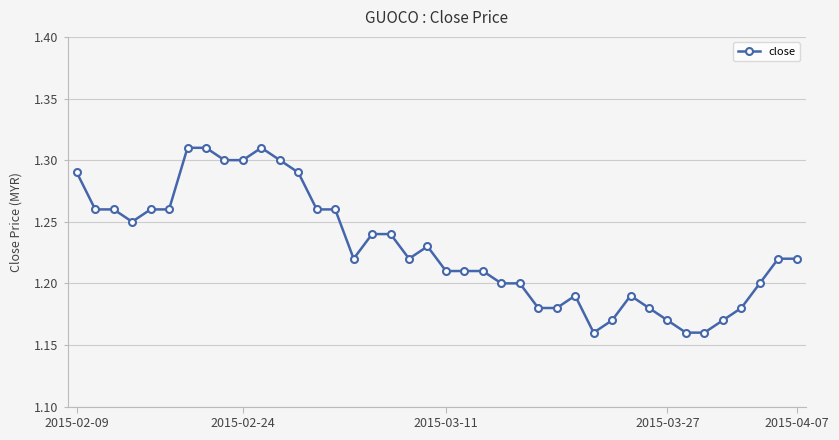

True or false: there are more than 2 points higher than both neighbors.

True